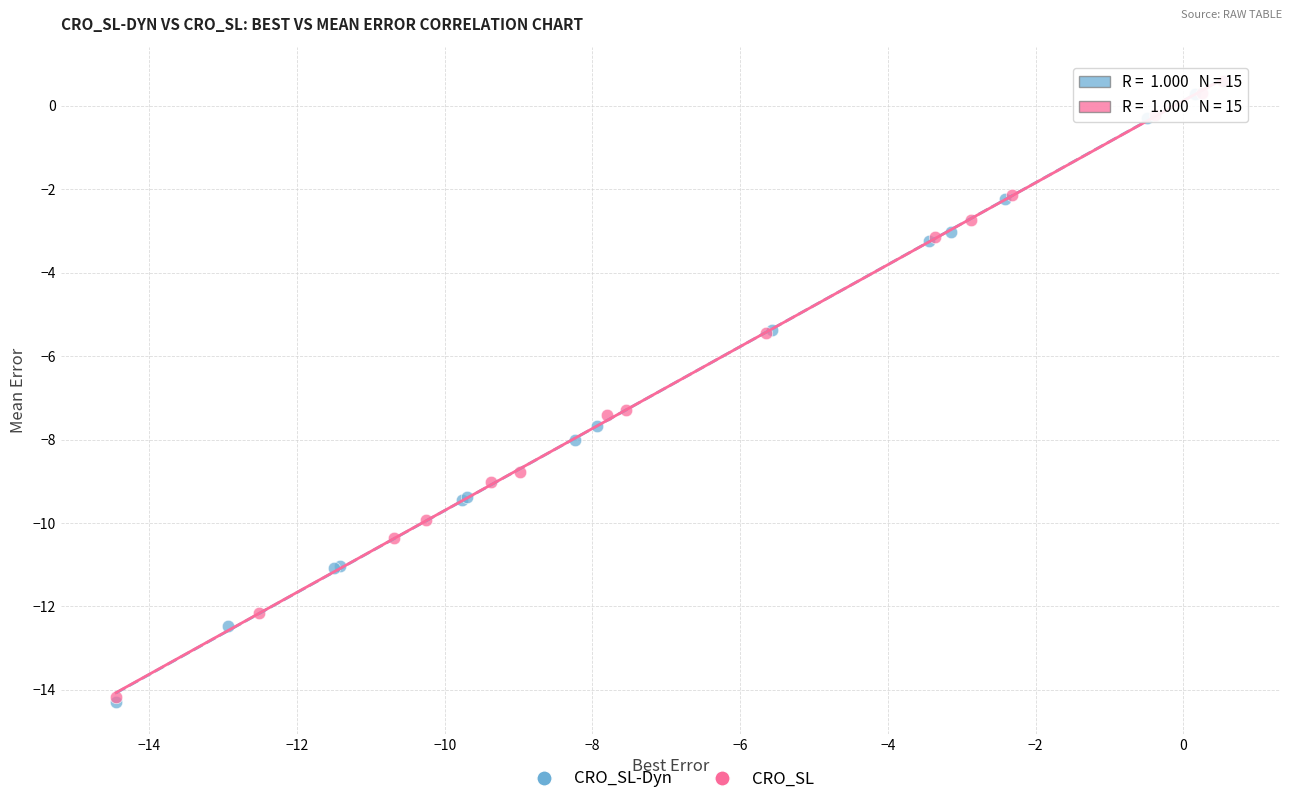

Which series has the widest spread of Y values?

CRO_SL-Dyn